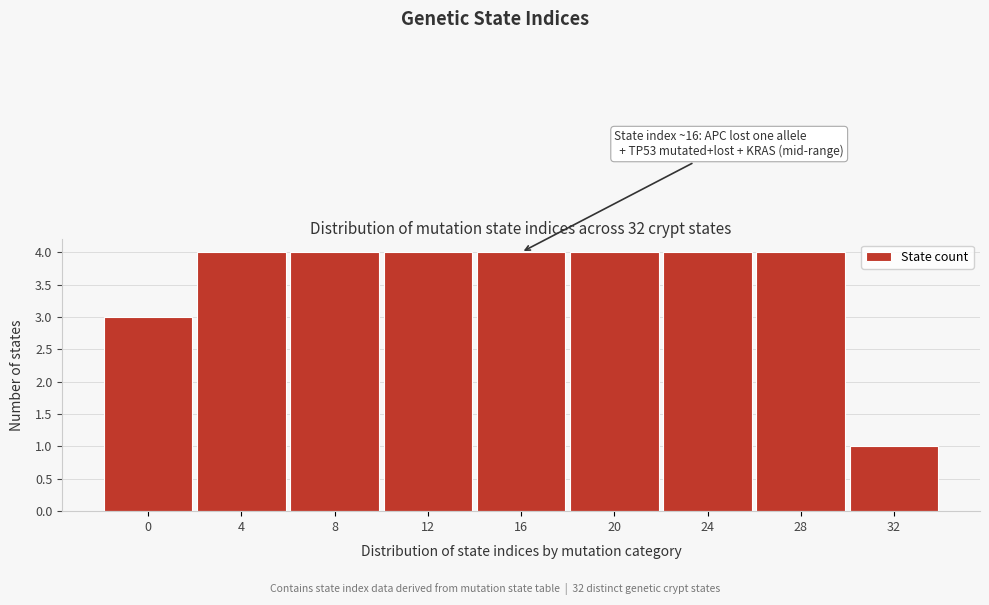

Reading left to right, transcribe all the data shown in this chart.

3	4	4	4	4	4	4	4	1